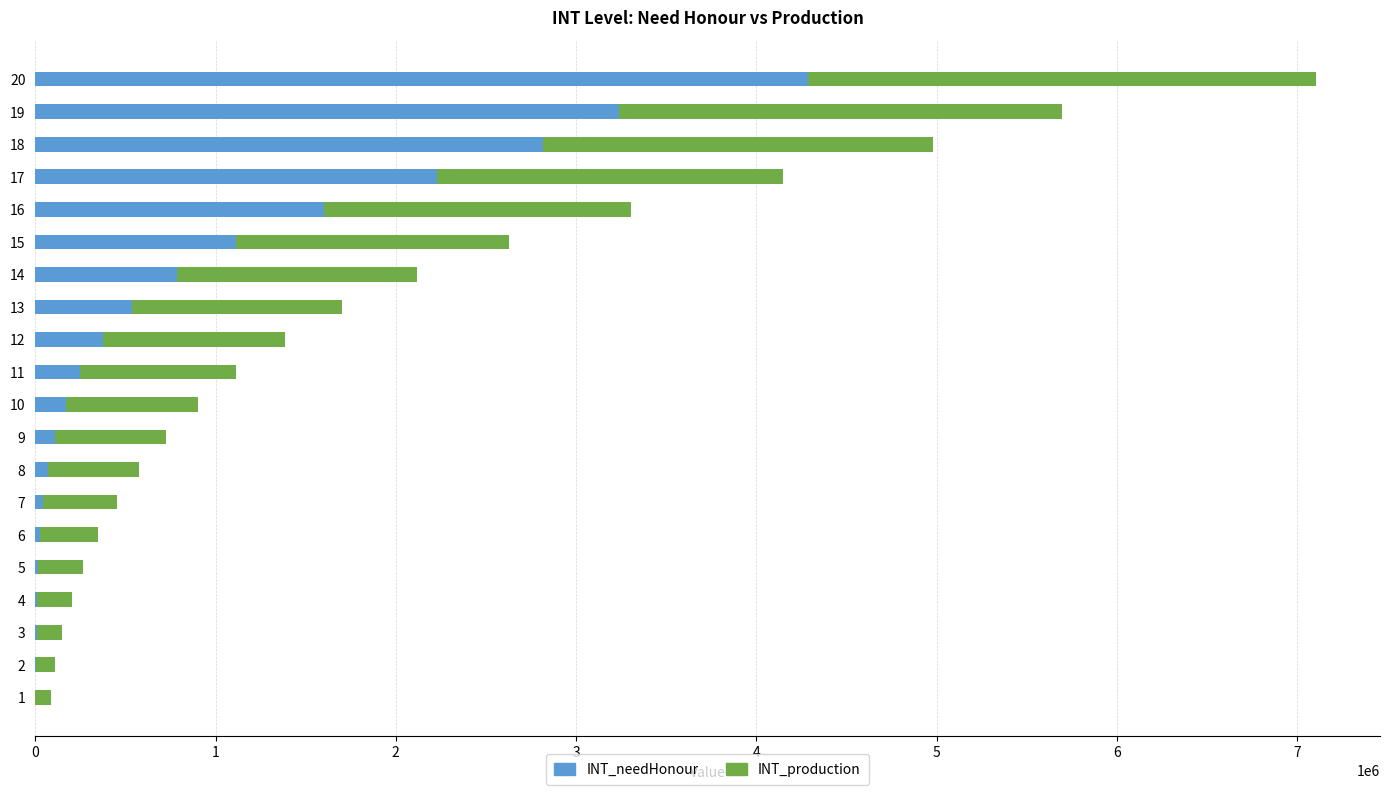

What is the sum of all INT_needHonour values?

17695062